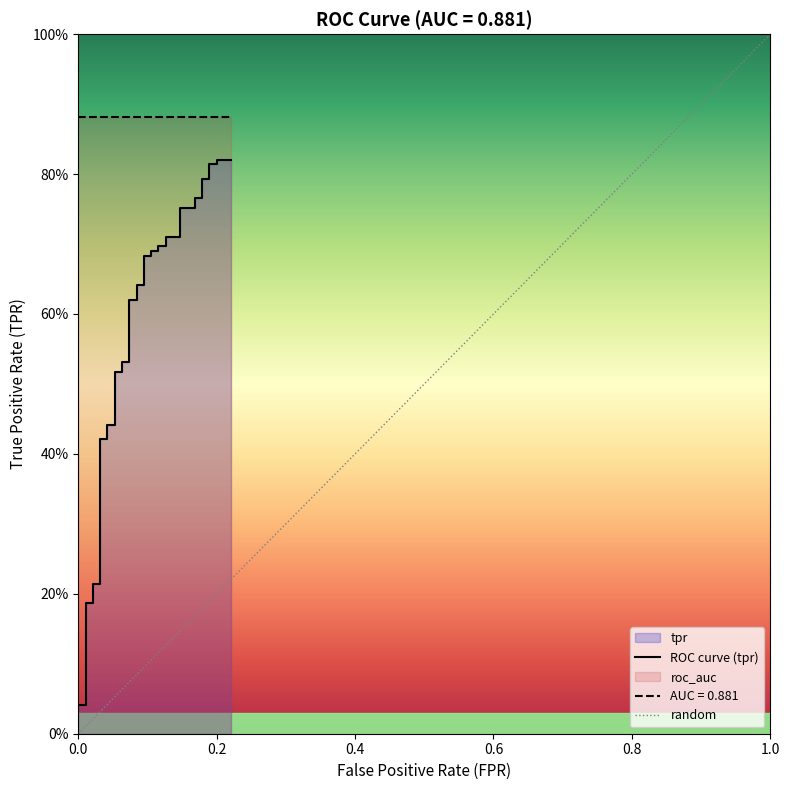

Reading left to right, what are all the values shown in this chart?

0.0	0.0	0.0	0.1	0.1	0.1	0.2	0.2	0.2	0.2	0.4	0.4	0.4	0.4	0.5	0.5	0.5	0.5	0.6	0.6	0.6	0.6	0.7	0.7	0.7	0.7	0.7	0.7	0.7	0.7	0.8	0.8	0.8	0.8	0.8	0.8	0.8	0.8	0.8	0.8